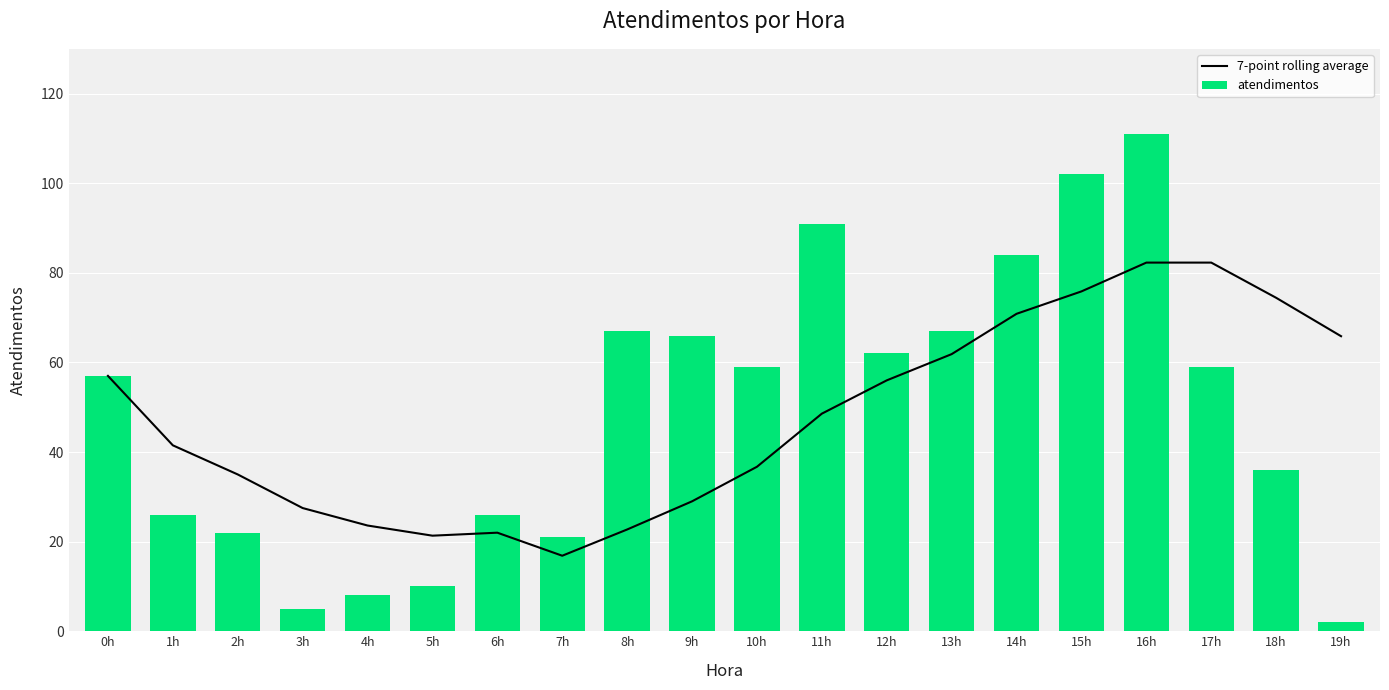

Which series has the widest spread of values?

atendimentos